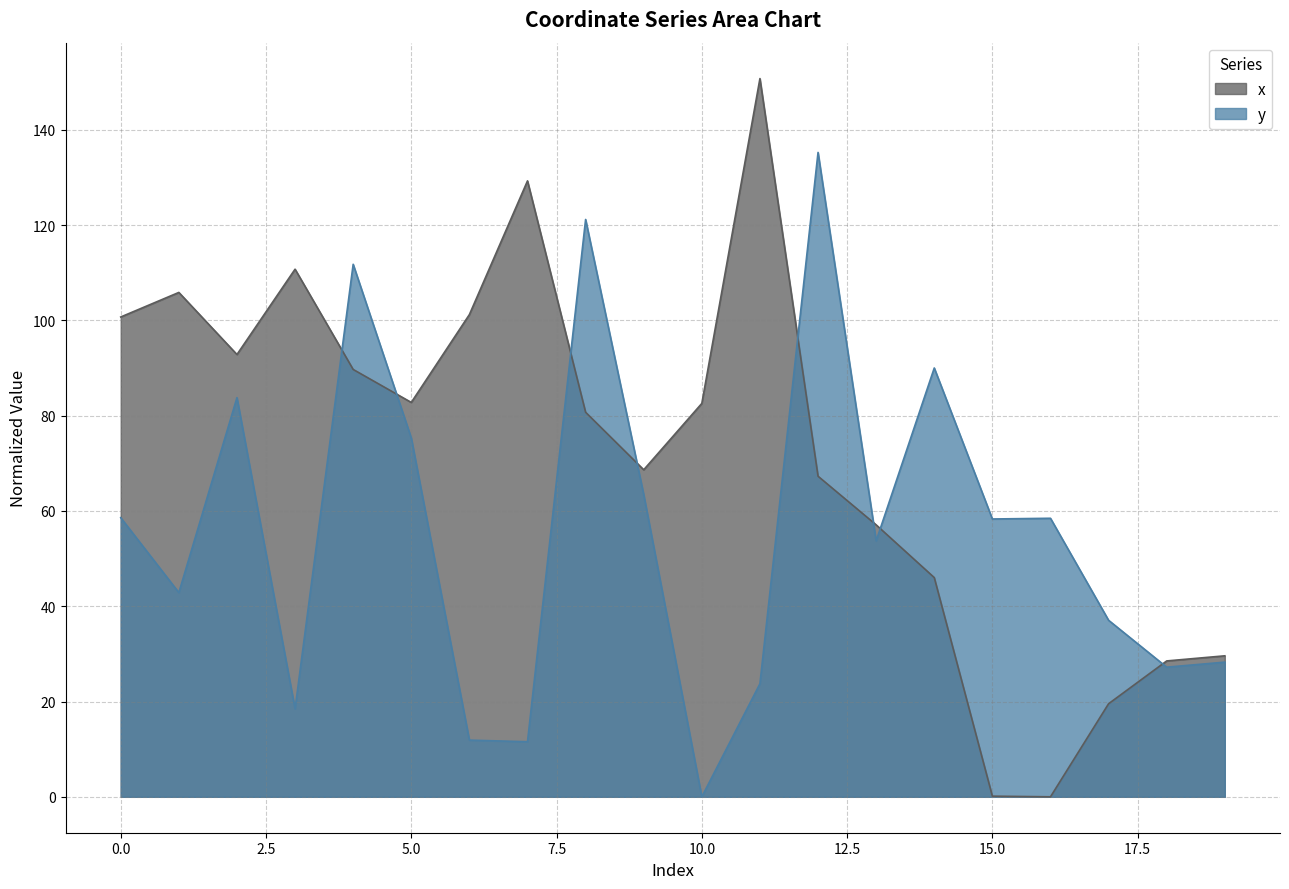

Does the chart have visible grid lines?

Yes